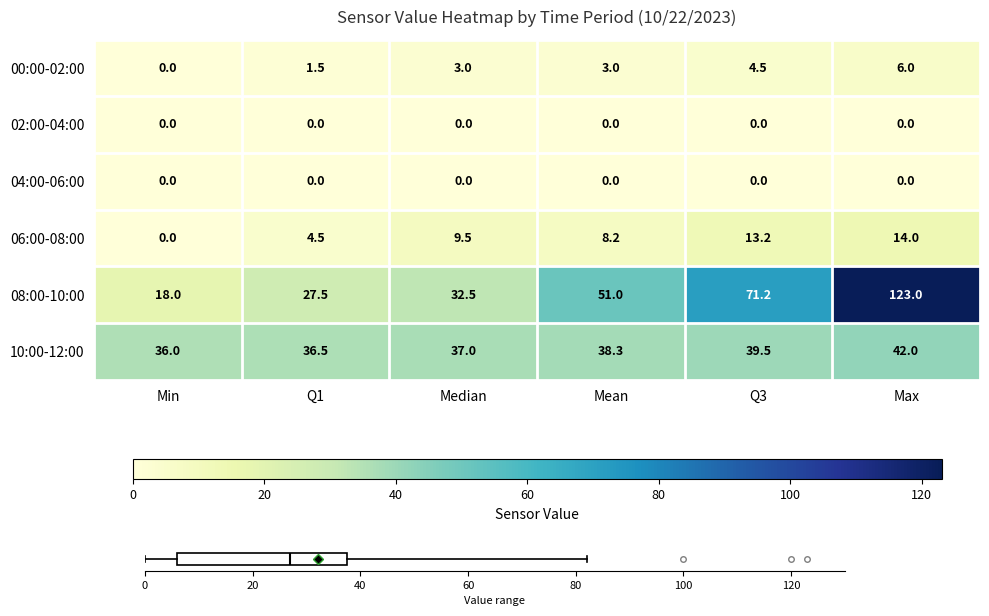

Where is 10:00-12:00 nearest to the value 39?

Q3